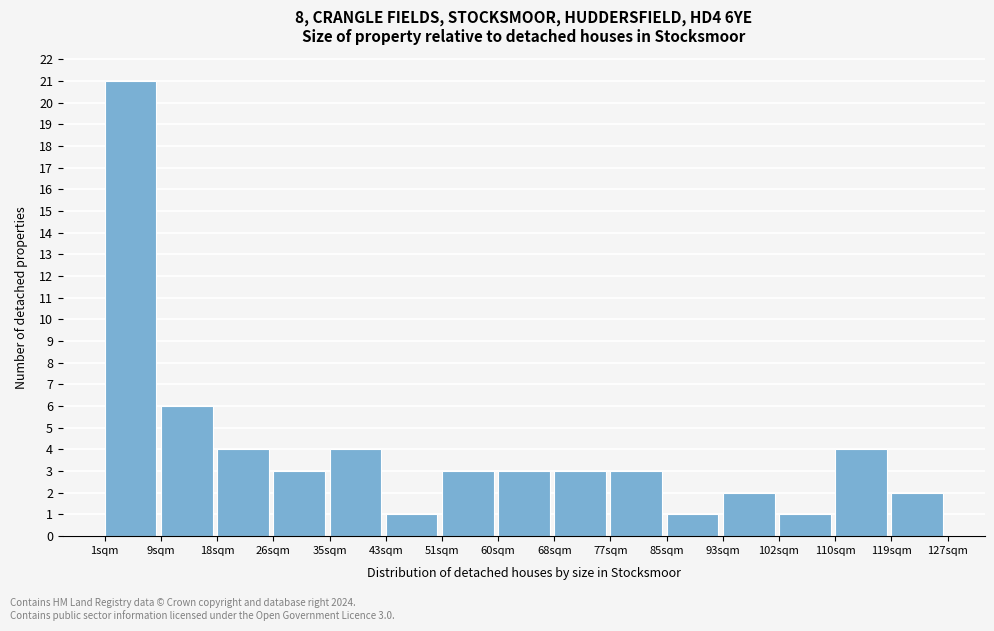

Over which range of the x-axis is the bar tallest?

1.0 to 9.4